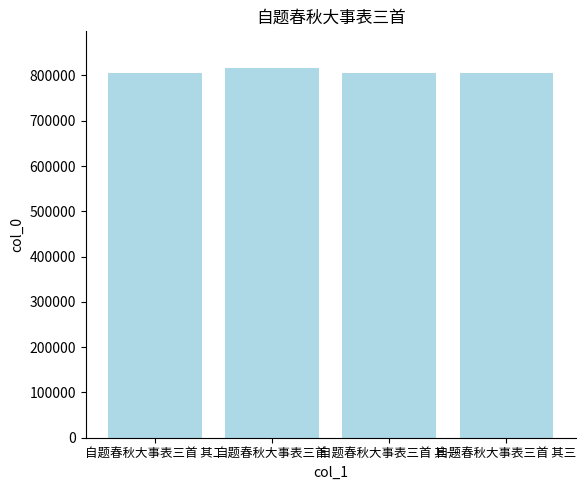

Is it true that the value at 自题春秋大事表三首 其二 is 436854?

False